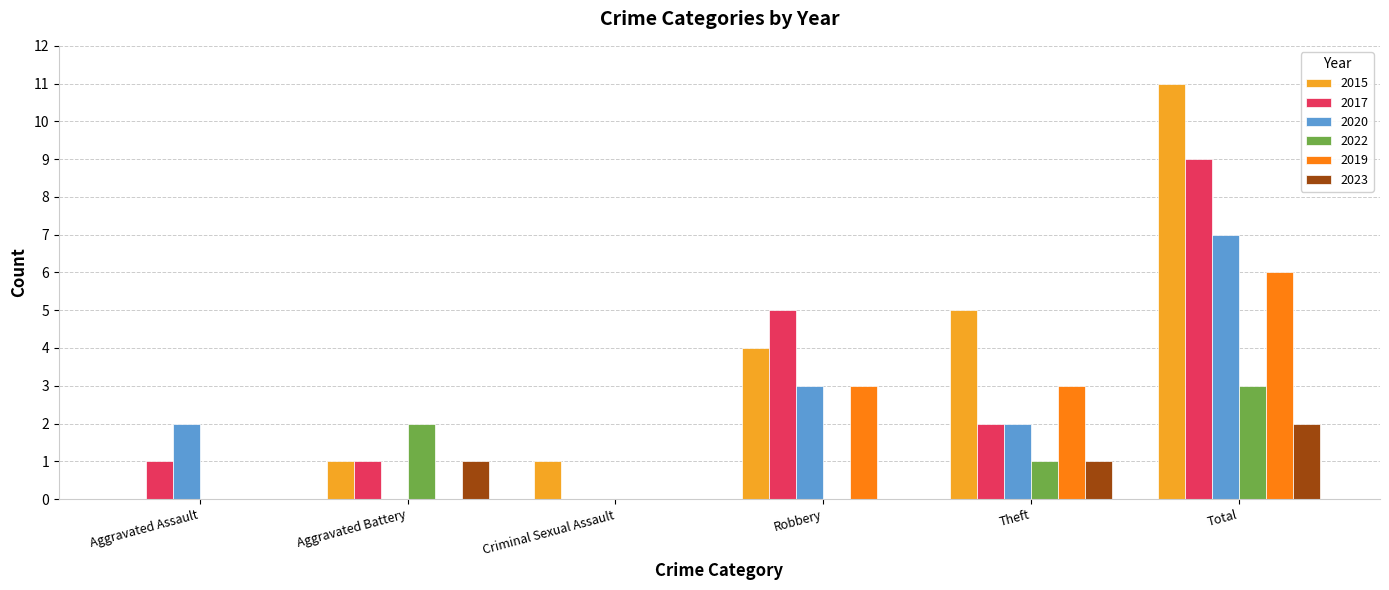

Is it true that 2020 equals 2 at Aggravated Assault?

True